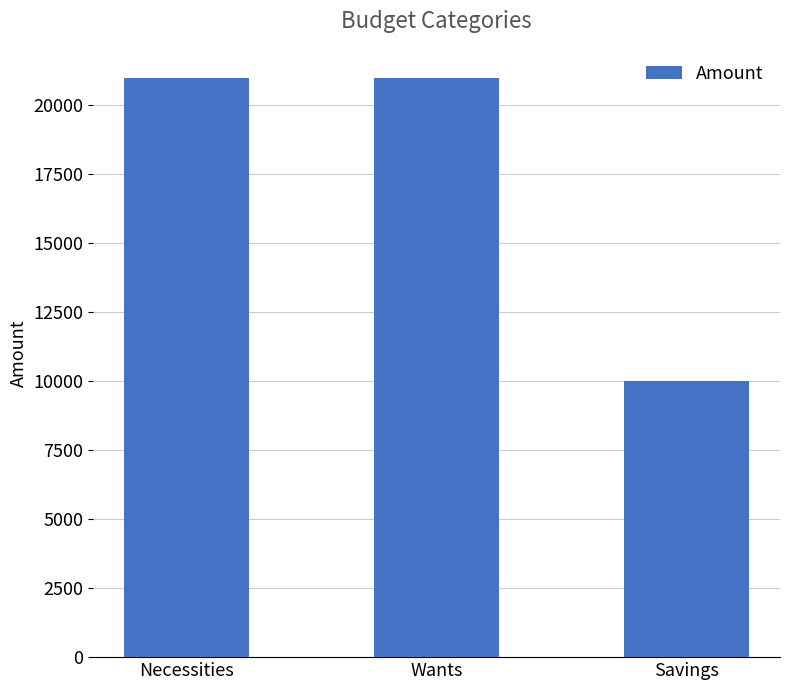

Which label corresponds to the smallest value in the chart?

Savings